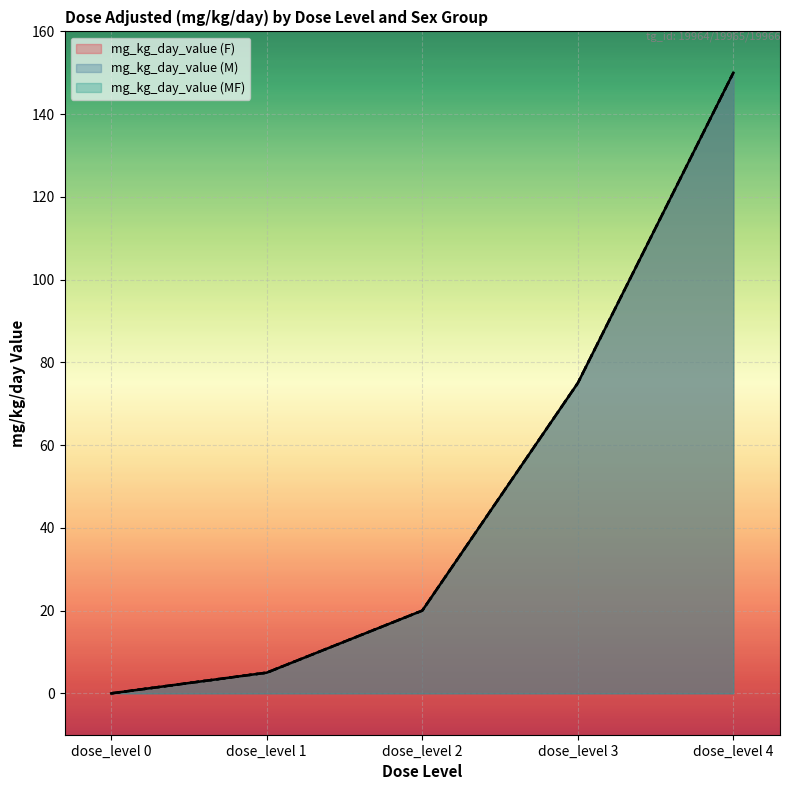

At which category is the sum across all series the highest?

dose_level 4